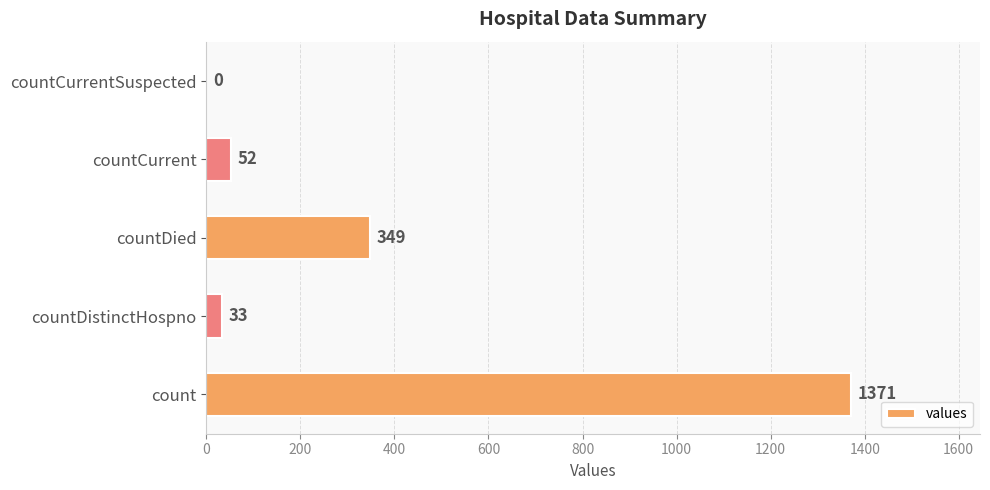

Read the value at countDied.

349